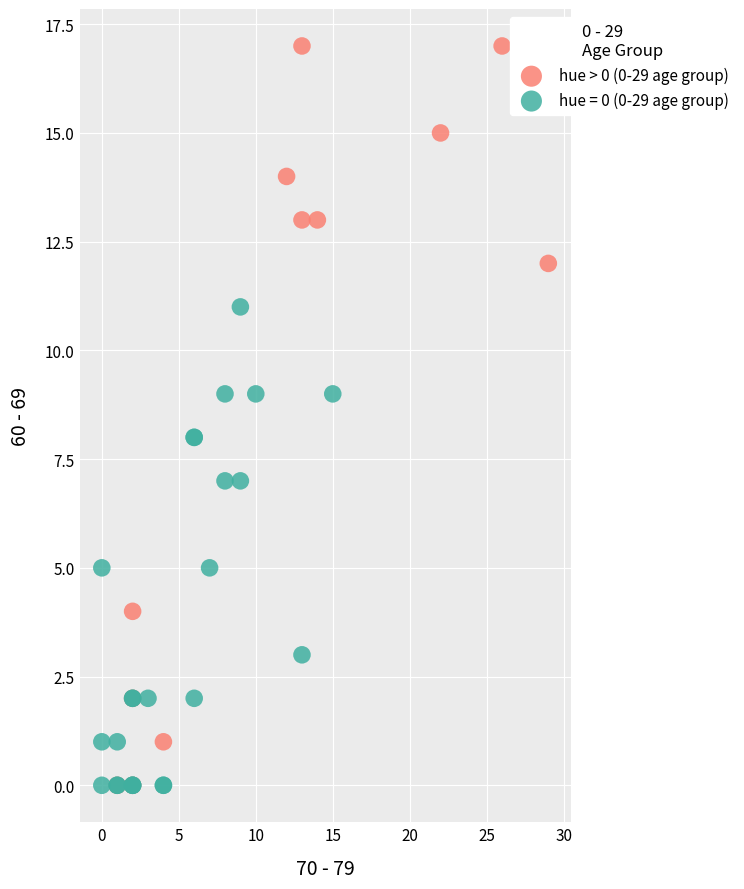

Which series contains the highest Y value?

hue > 0 (0-29 age group)